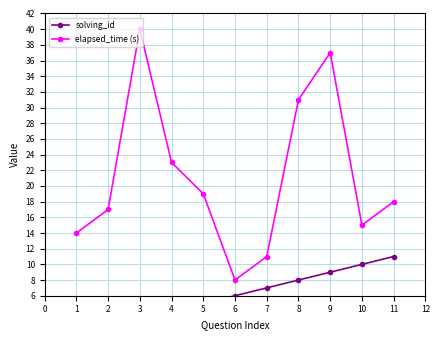

How many values in the elapsed_time (s) series exceed 18?

5